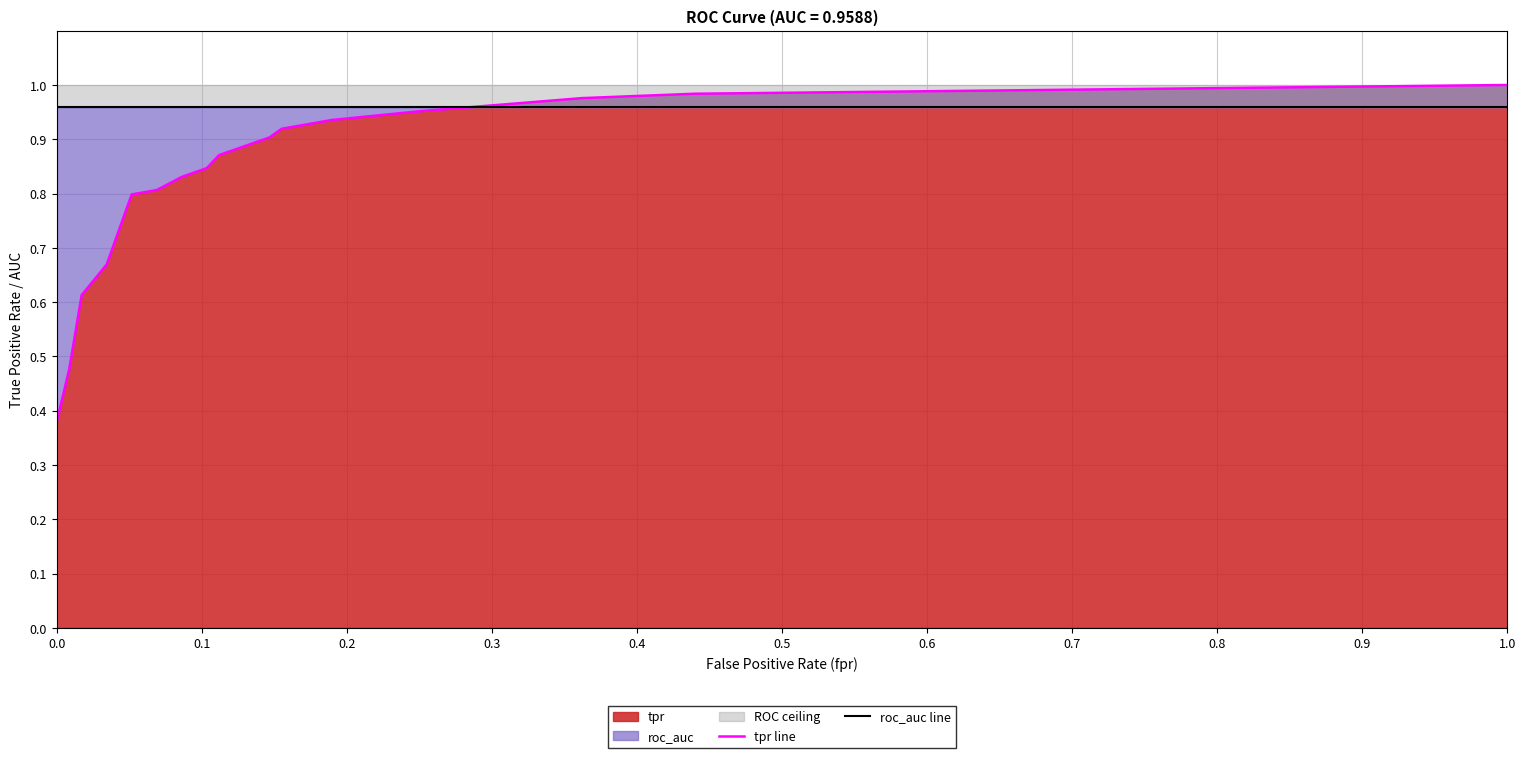

How many times do roc_auc line and tpr line cross each other?

1